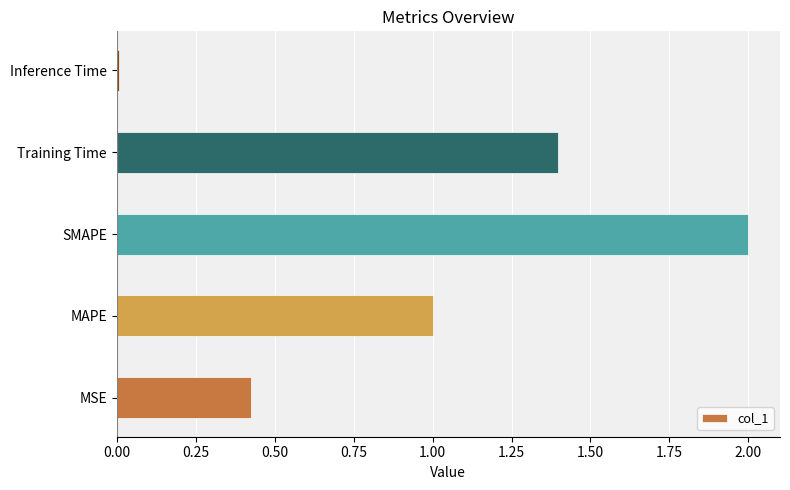

Rank the categories by value from lowest to highest.

Inference Time, MSE, MAPE, Training Time, SMAPE